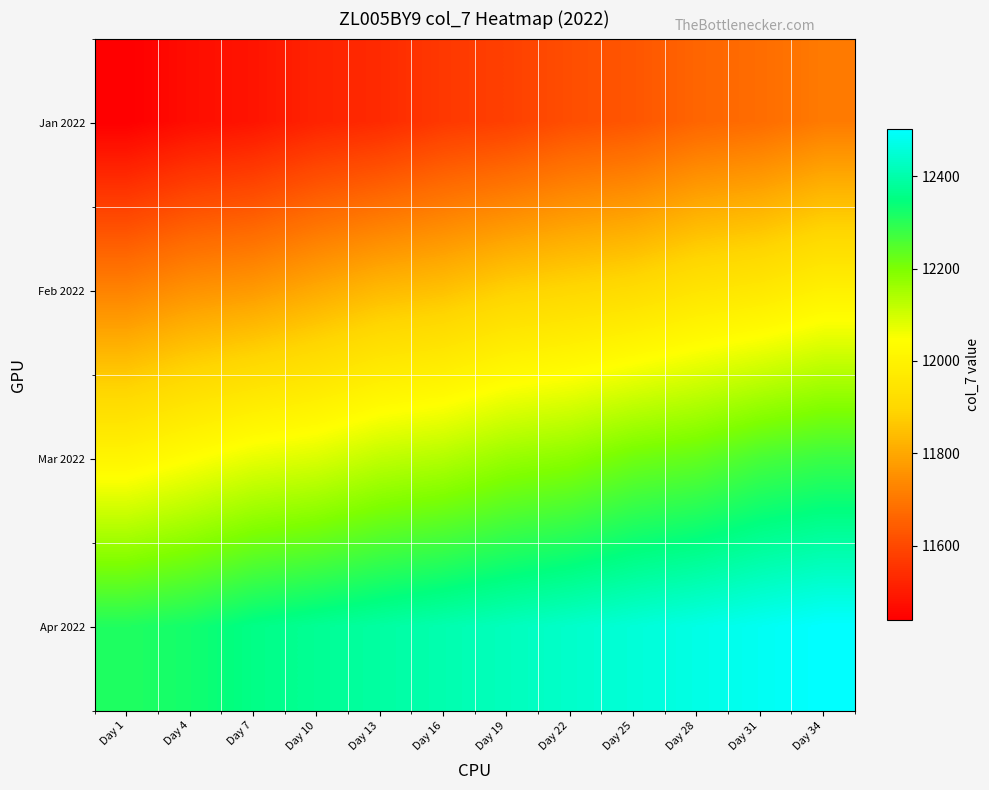

At how many categories does at least one series exceed 11482?

12